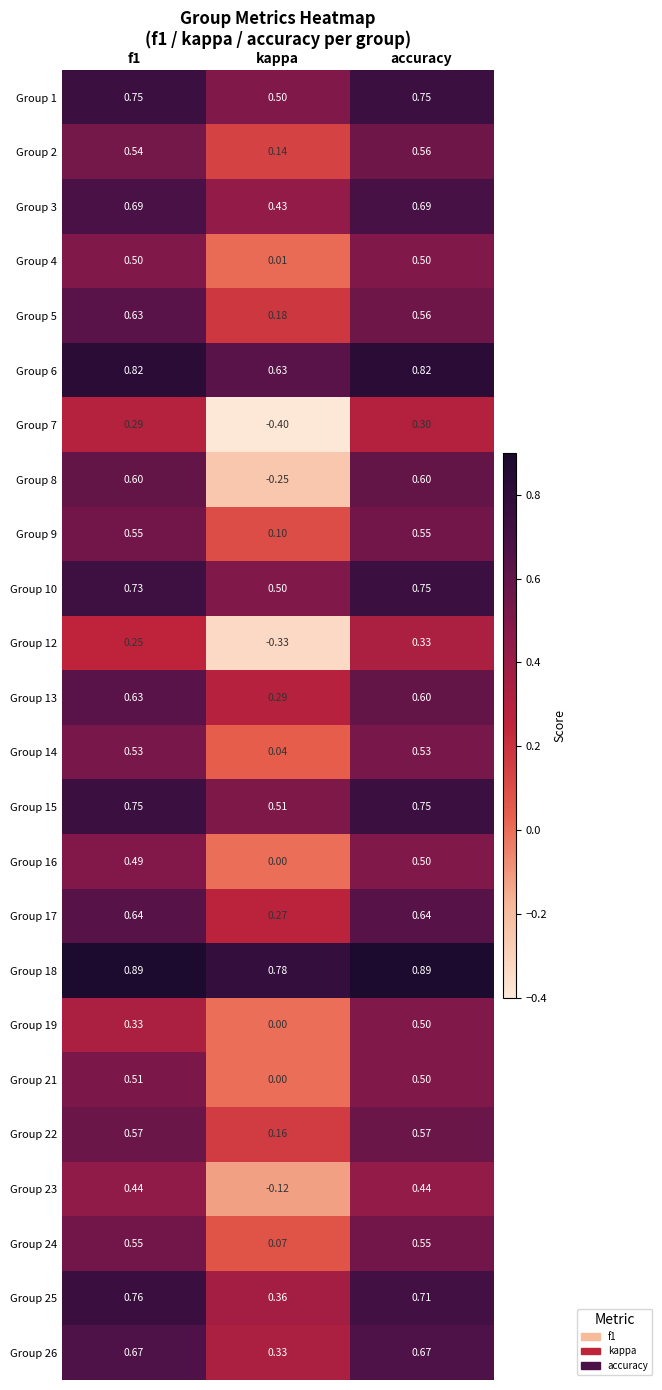

At which label is Group 15 closest to 0?

kappa